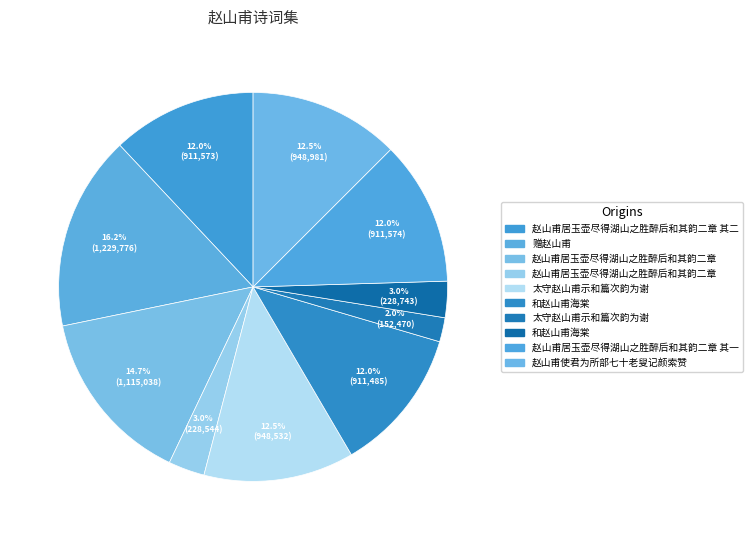

How many slices are in this pie chart?

10